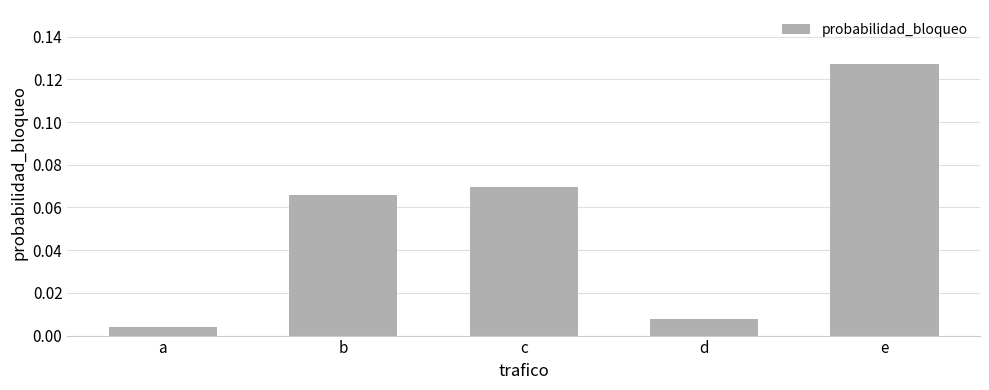

What is the sum of all values?

0.3